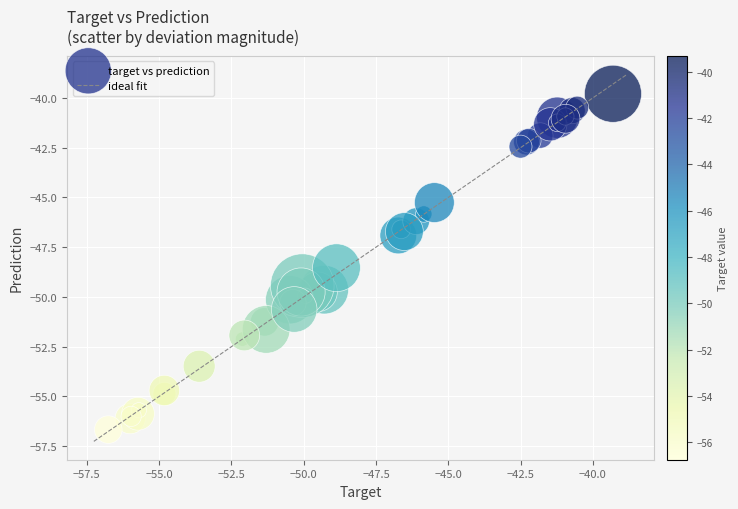

What Y value in the scatter plot is closest to -48?

-48.5